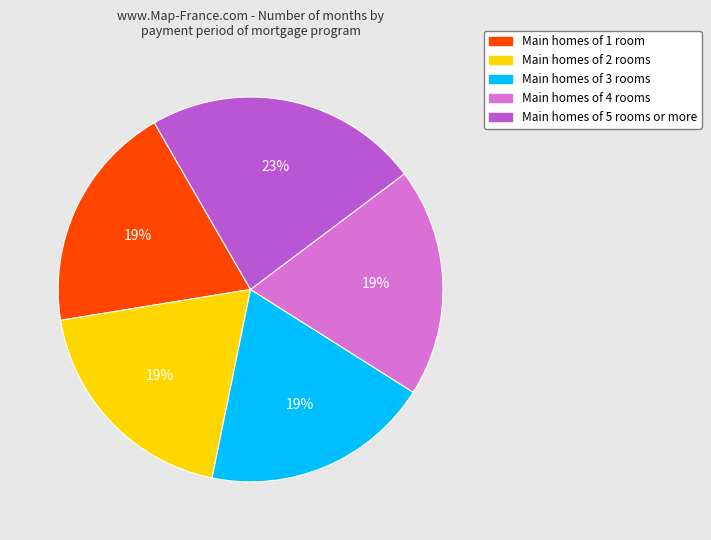

To the nearest percent, what is the difference between the largest and smallest slice percentages?

4%